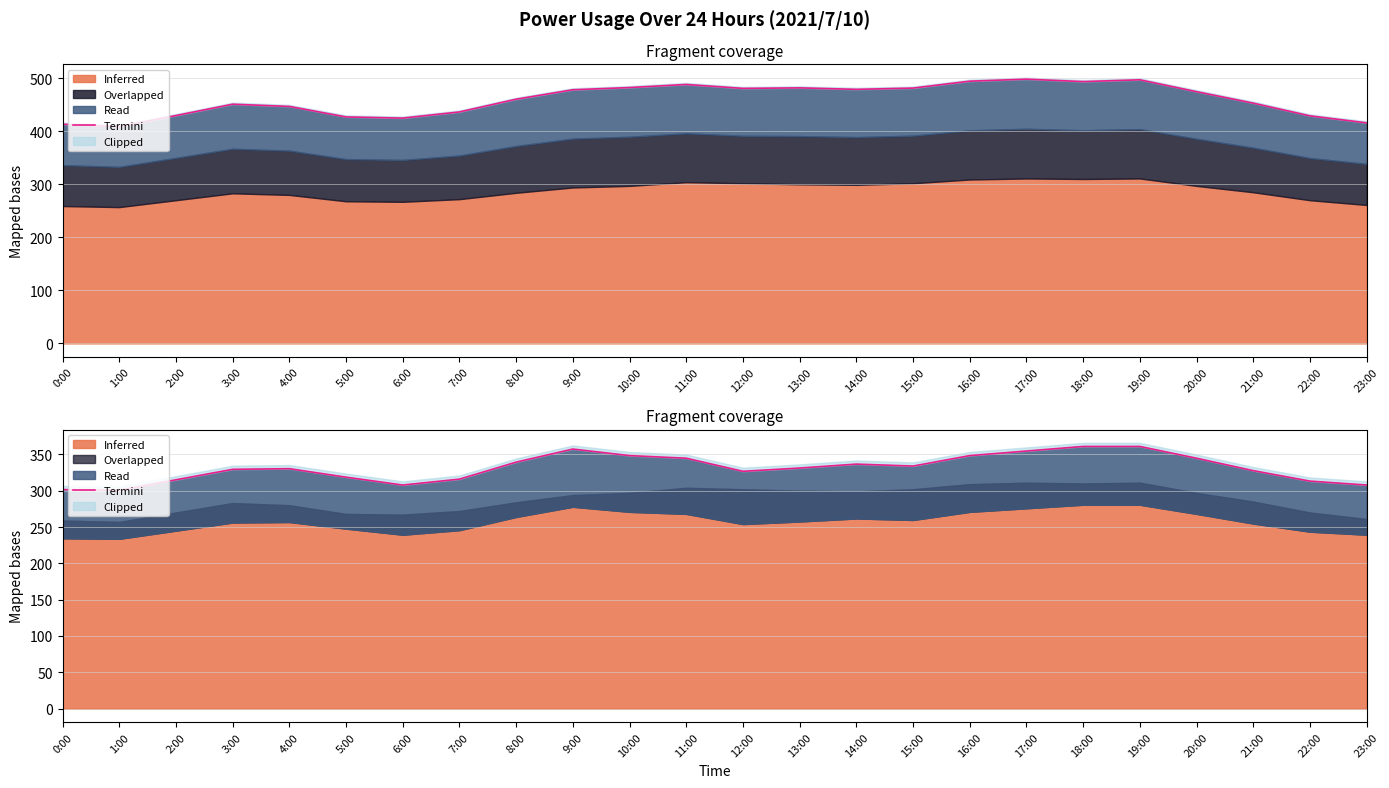

Which has a higher value, 0:00 or 16:00?

16:00